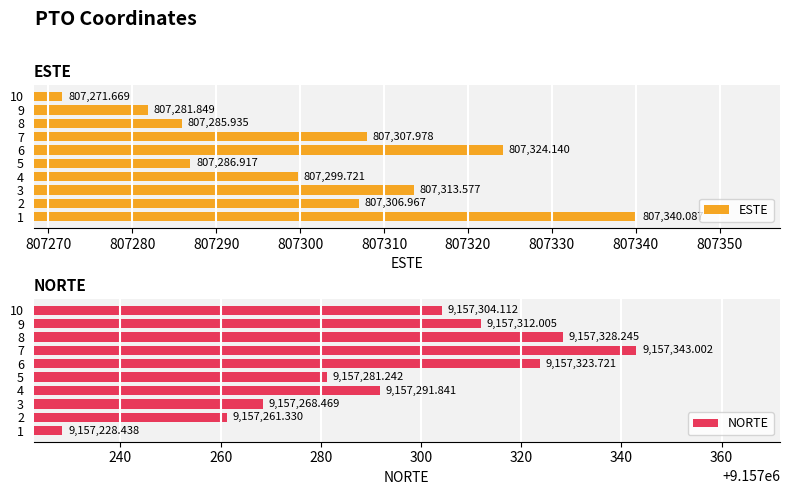

What are all the series names shown in the legend?

ESTE, NORTE